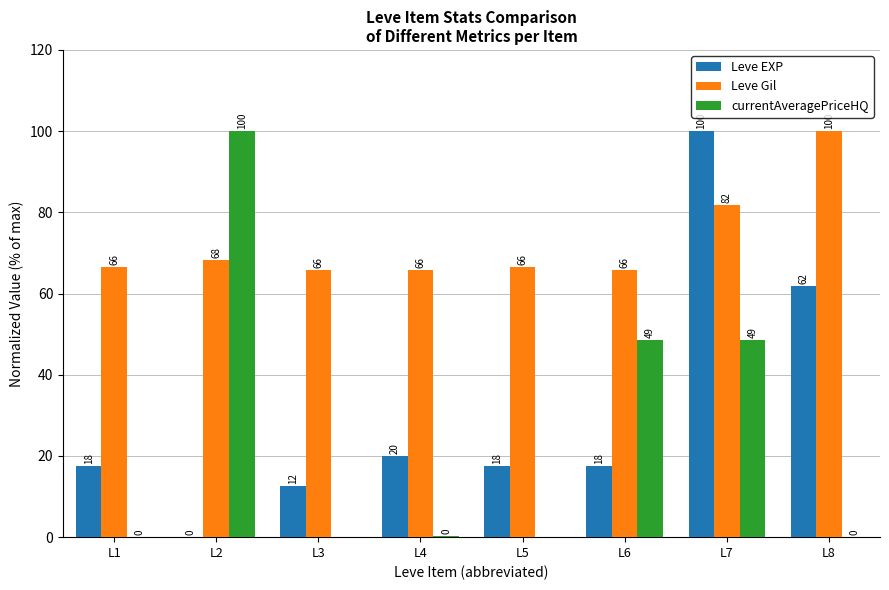

The Leve Gil series shows 117.2 at L1. True or false?

False